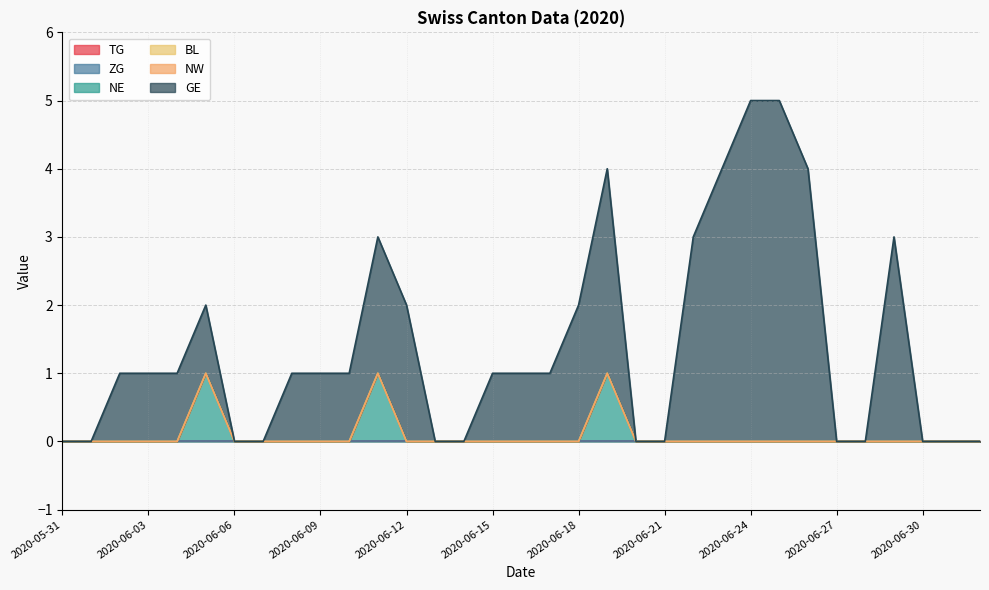

Which series has the largest total across all categories?

GE